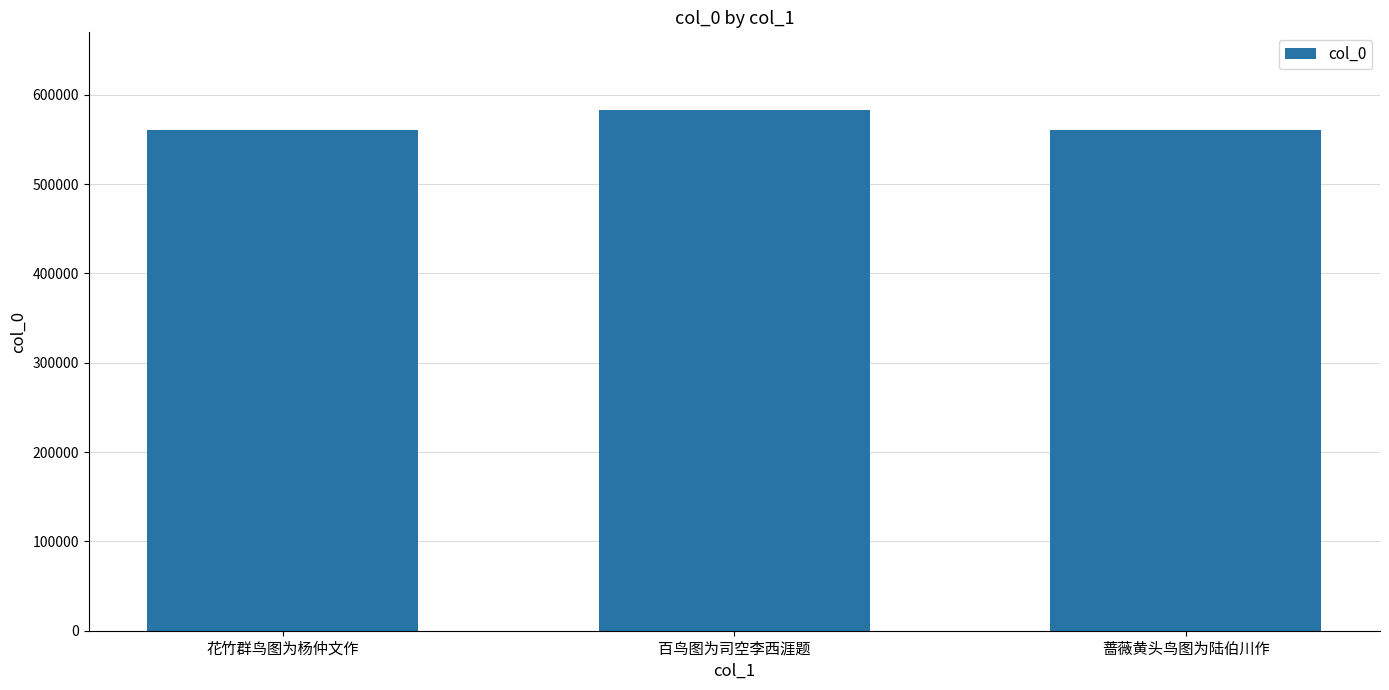

The chart shows a value of 1045590 at 百鸟图为司空李西涯题. True or false?

False